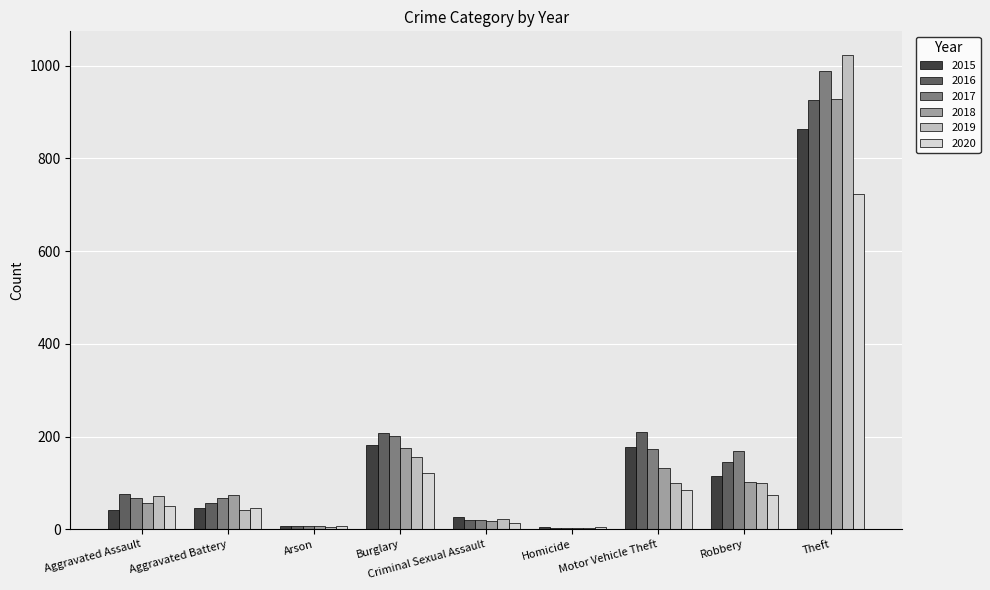

What is the greatest value displayed?

1023